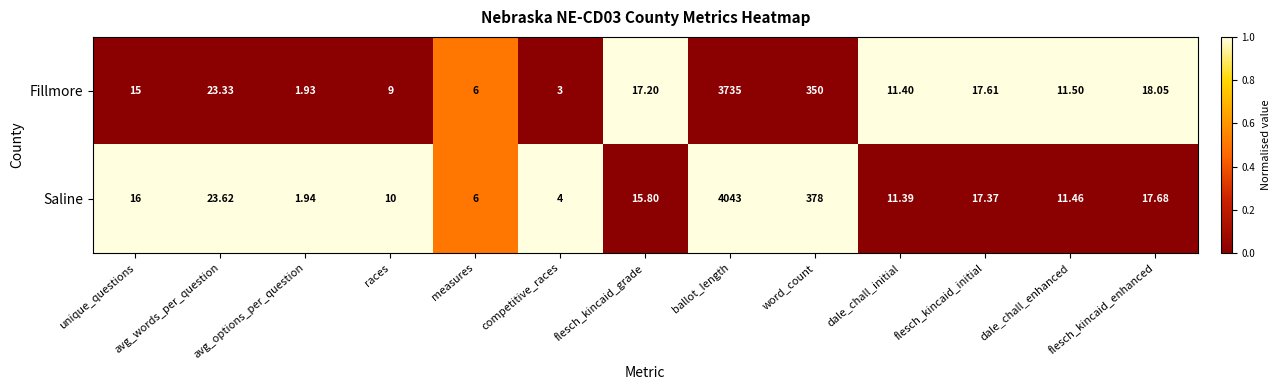

Which series changed the most between word_count and dale_chall_enhanced?

Saline